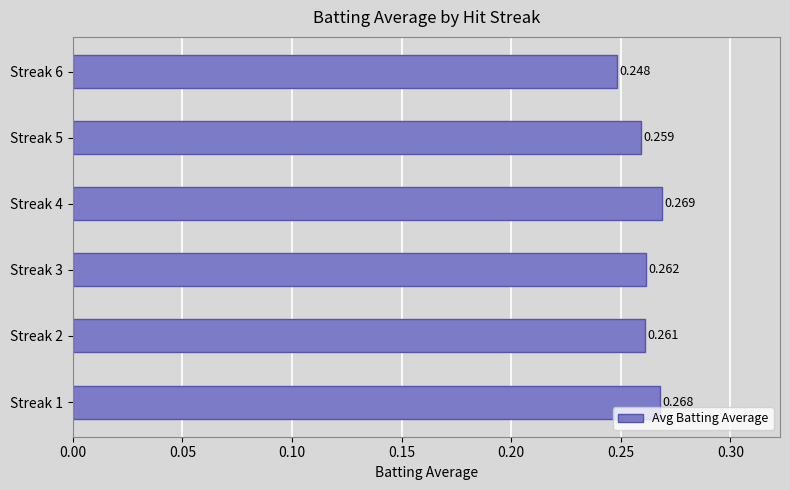

How many distinct data groups are displayed?

1